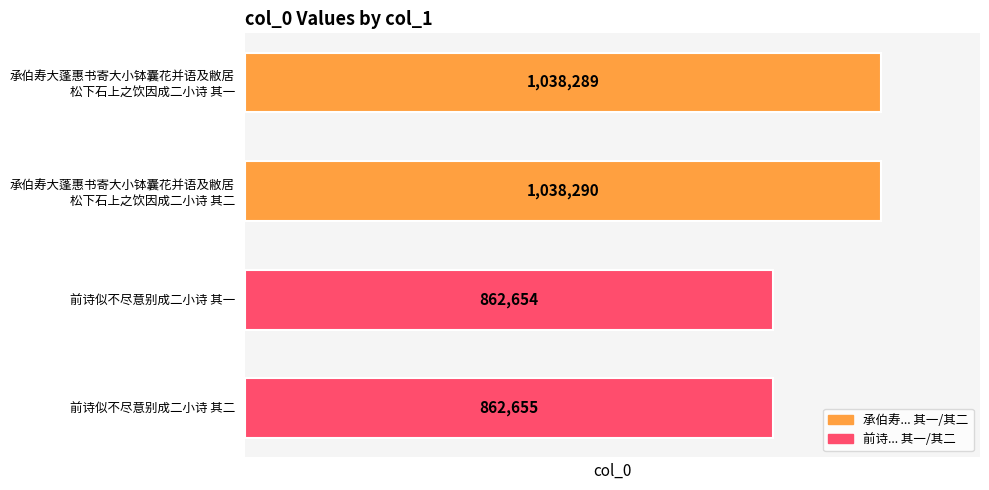

List the labels in order of value, largest first.

承伯寿大蓬惠书寄大小钵囊花并语及敝居
松下石上之饮因成二小诗 其二, 承伯寿大蓬惠书寄大小钵囊花并语及敝居
松下石上之饮因成二小诗 其一, 前诗似不尽意别成二小诗 其二, 前诗似不尽意别成二小诗 其一